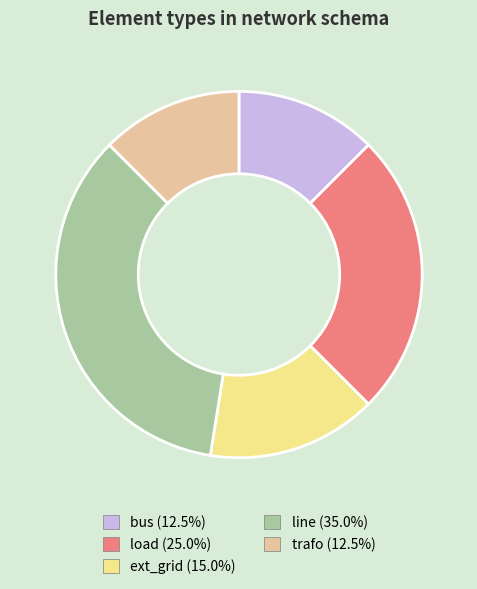

Is the sum of ext_grid and bus greater than half?

No